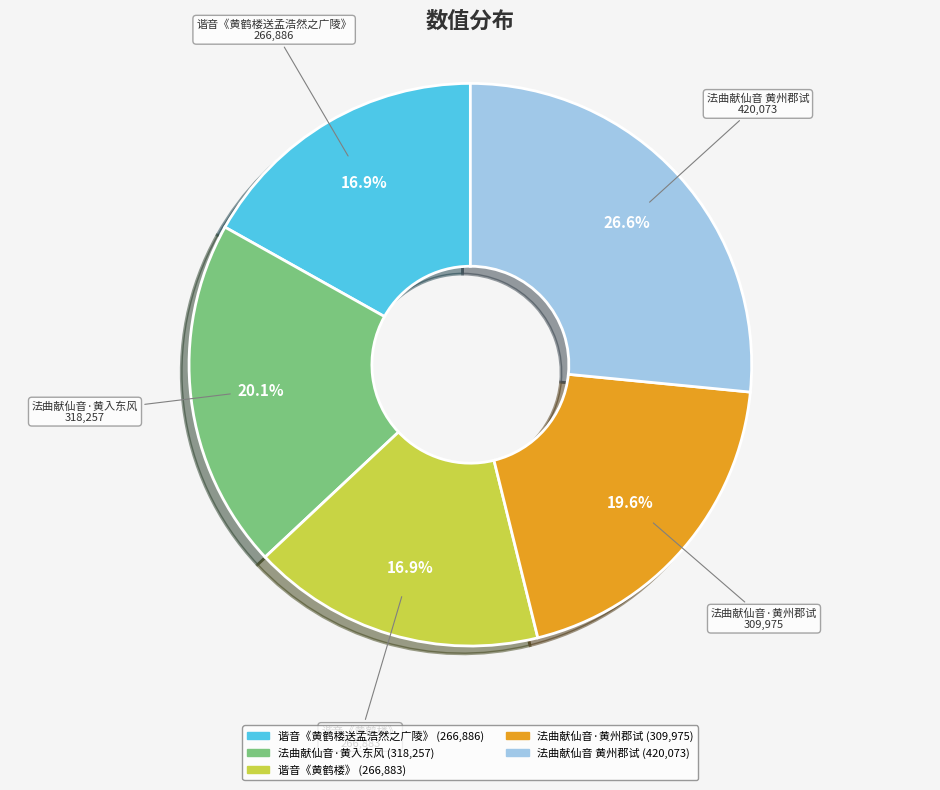

How much of the chart is everything except 谐音《黄鹤楼送孟浩然之广陵》?

83.1%